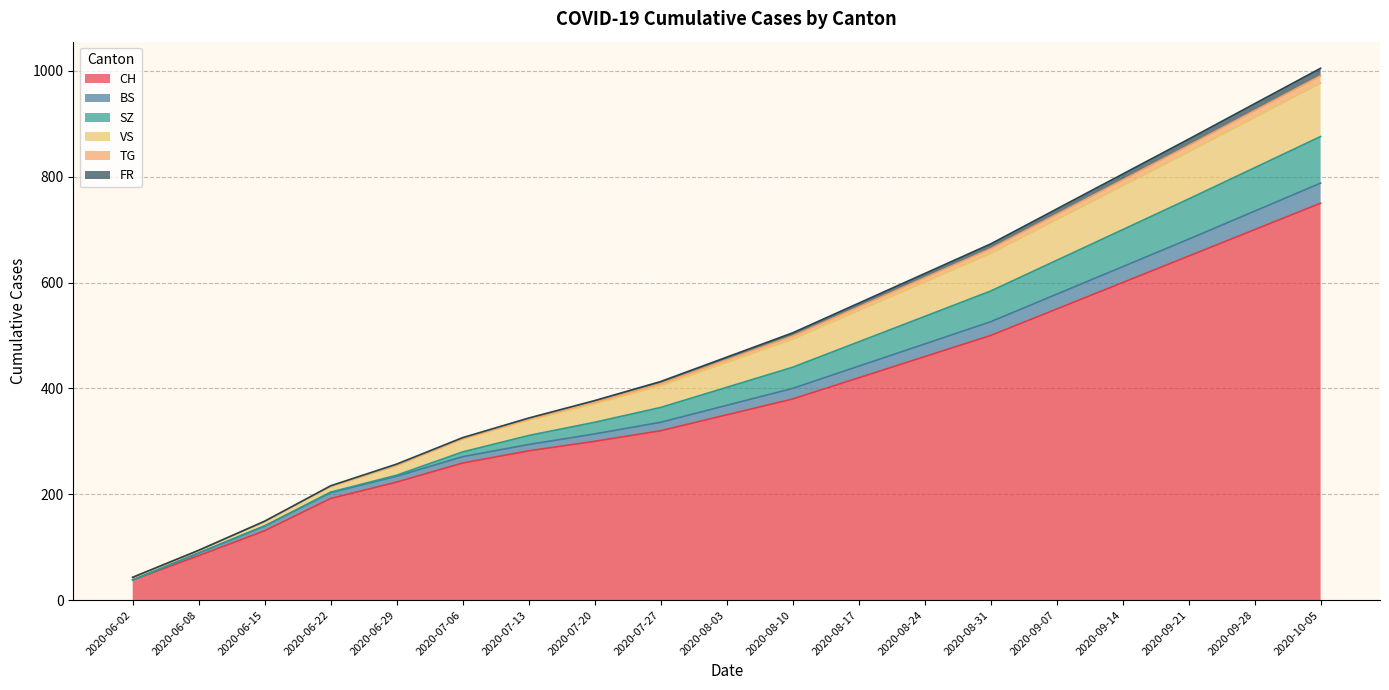

Which label corresponds to the smallest value in the chart?

2020-06-02